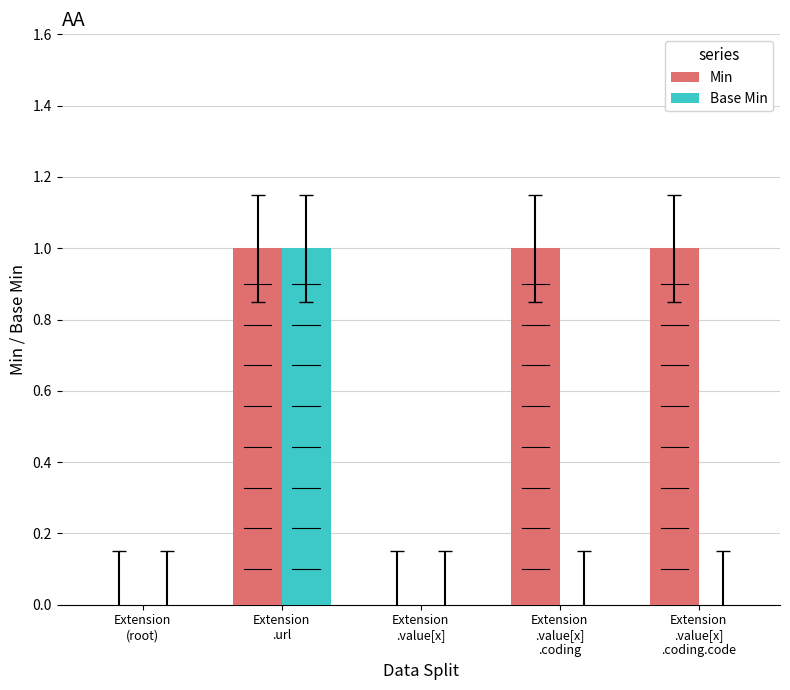

Rank the series by their average value, from lowest to highest.

Base Min, Min